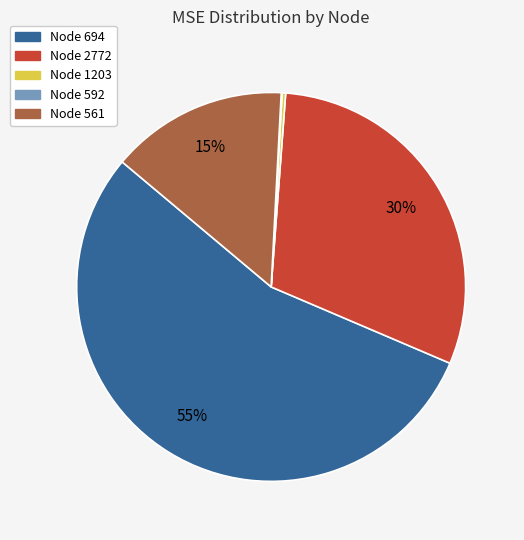

Does Node 694 represent more than half of the total?

Yes